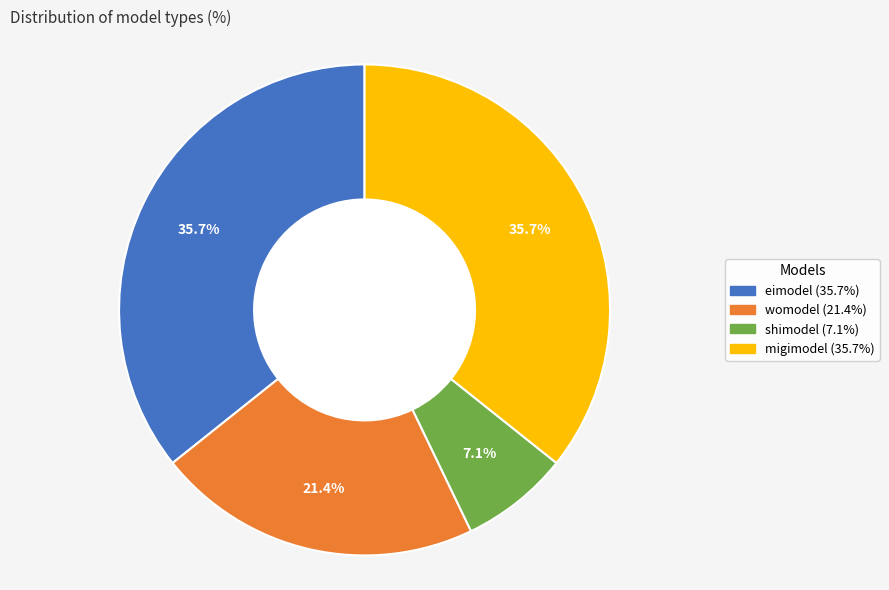

Count the number of slices in the pie.

4